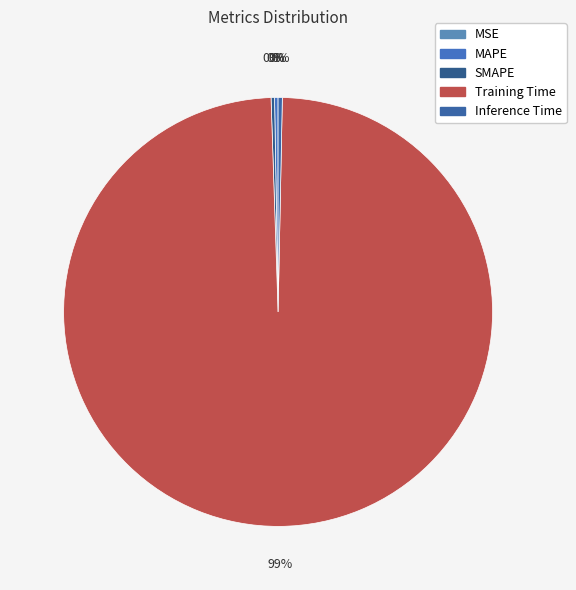

Rank the categories by value from lowest to highest.

MSE, SMAPE, MAPE, Inference Time, Training Time